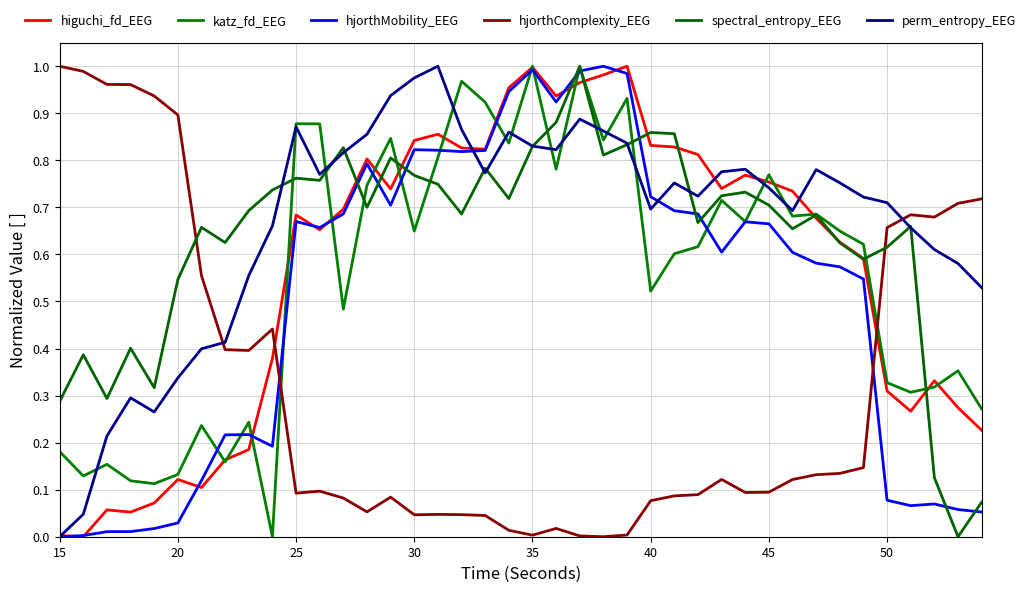

Which series ends up on top after the final intersection of perm_entropy_EEG and katz_fd_EEG?

perm_entropy_EEG